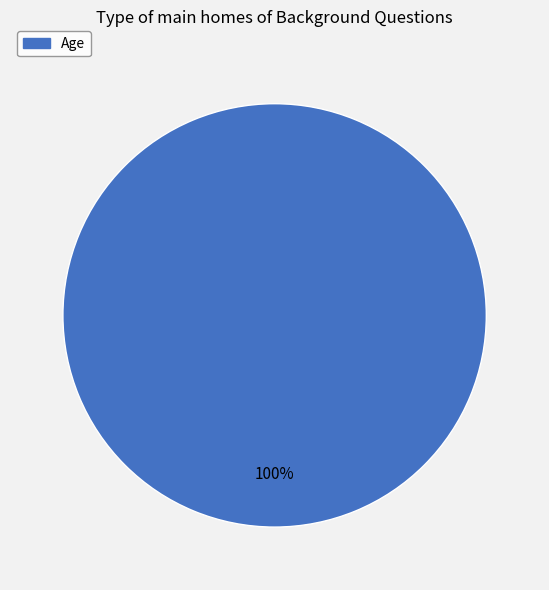

What is the majority slice?

Age